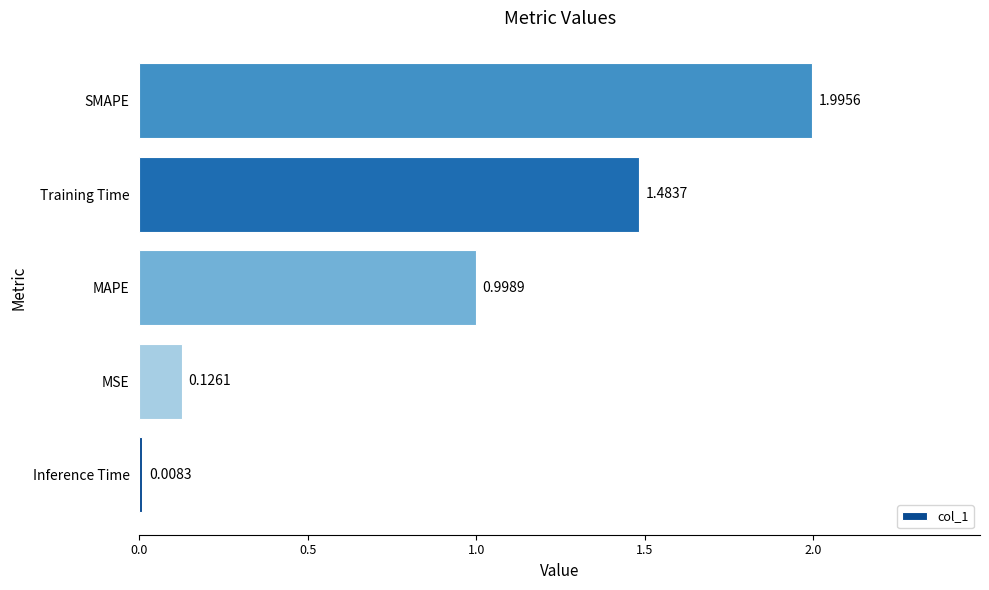

Are the bars grouped side by side (vs. stacked)?

No